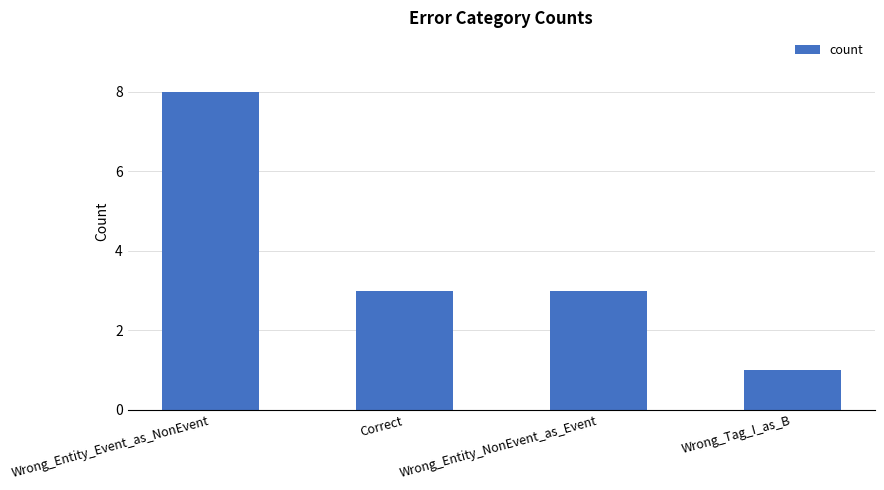

Read the value at Wrong_Tag_I_as_B.

1